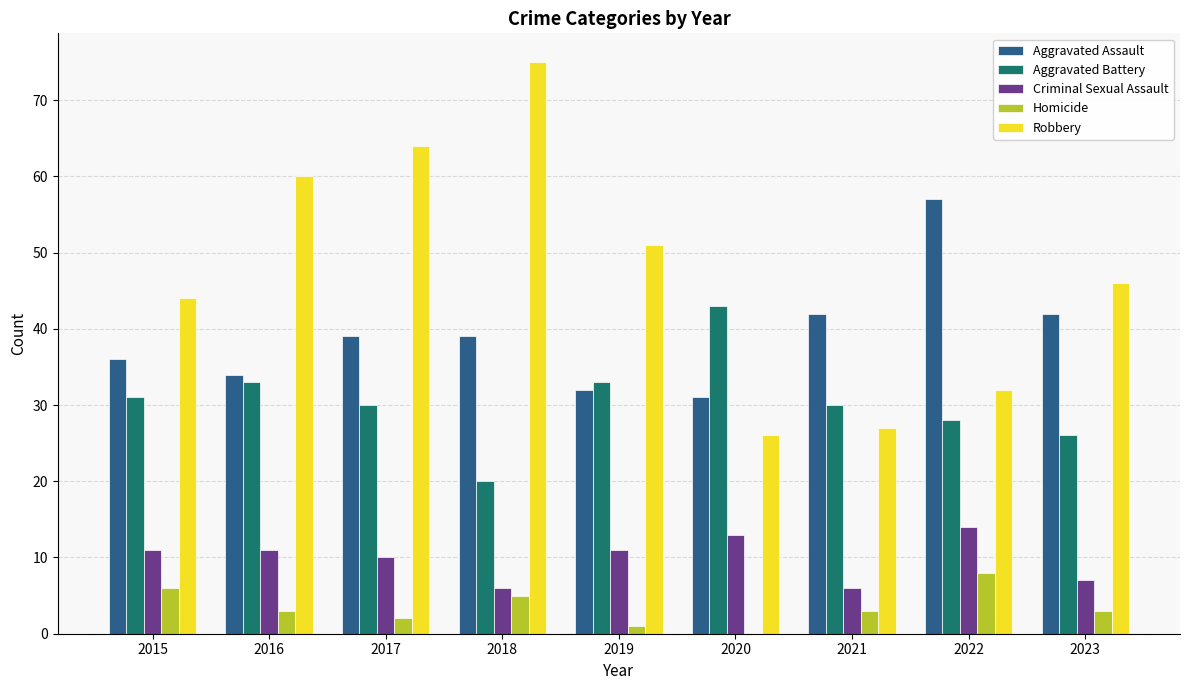

Which series has the largest total across all categories?

Robbery